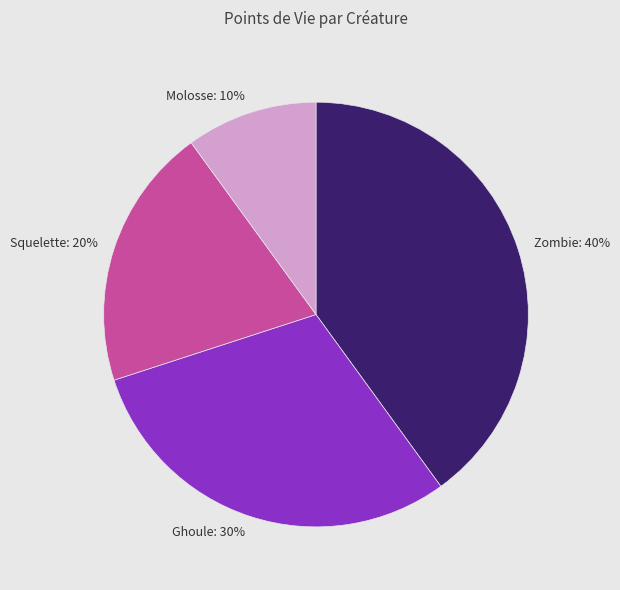

The Molosse slice represents 10% of the pie. True or false?

True